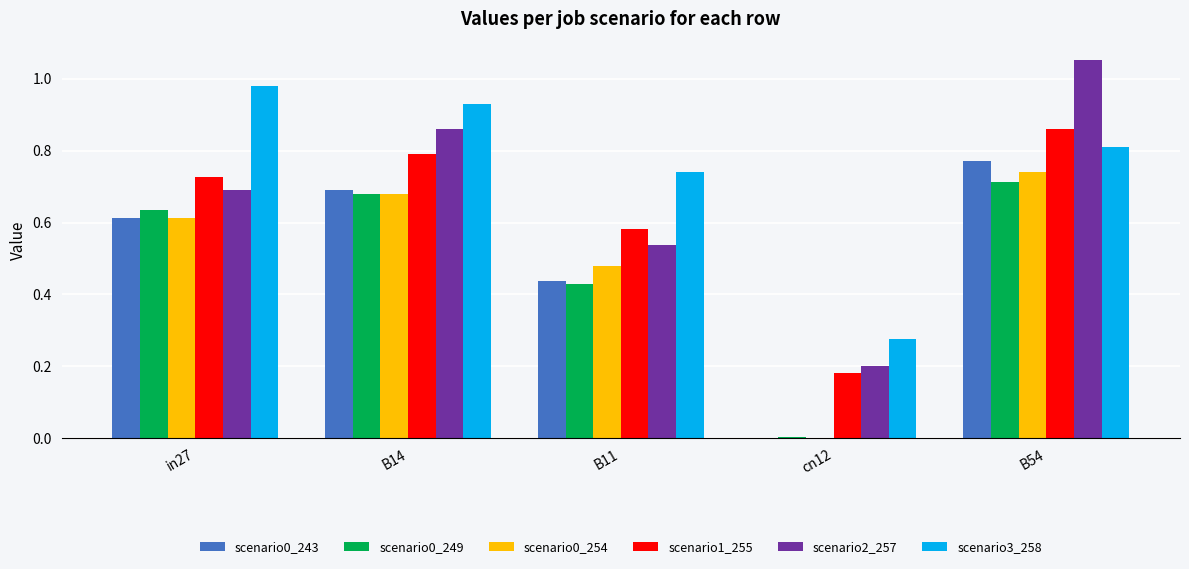

At which category does the chart reach its peak across all series?

B54